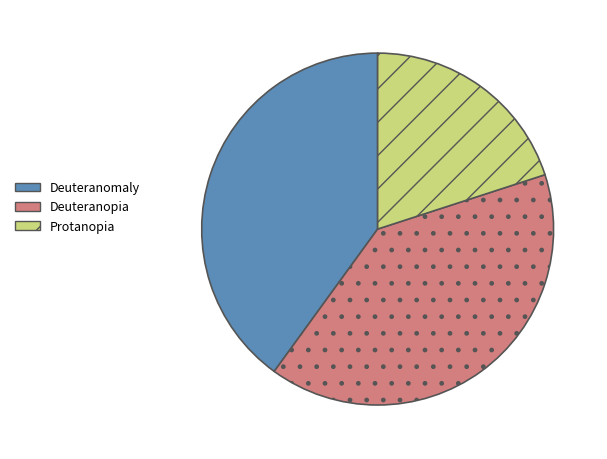

What is the smallest slice in the pie chart?

Protanopia